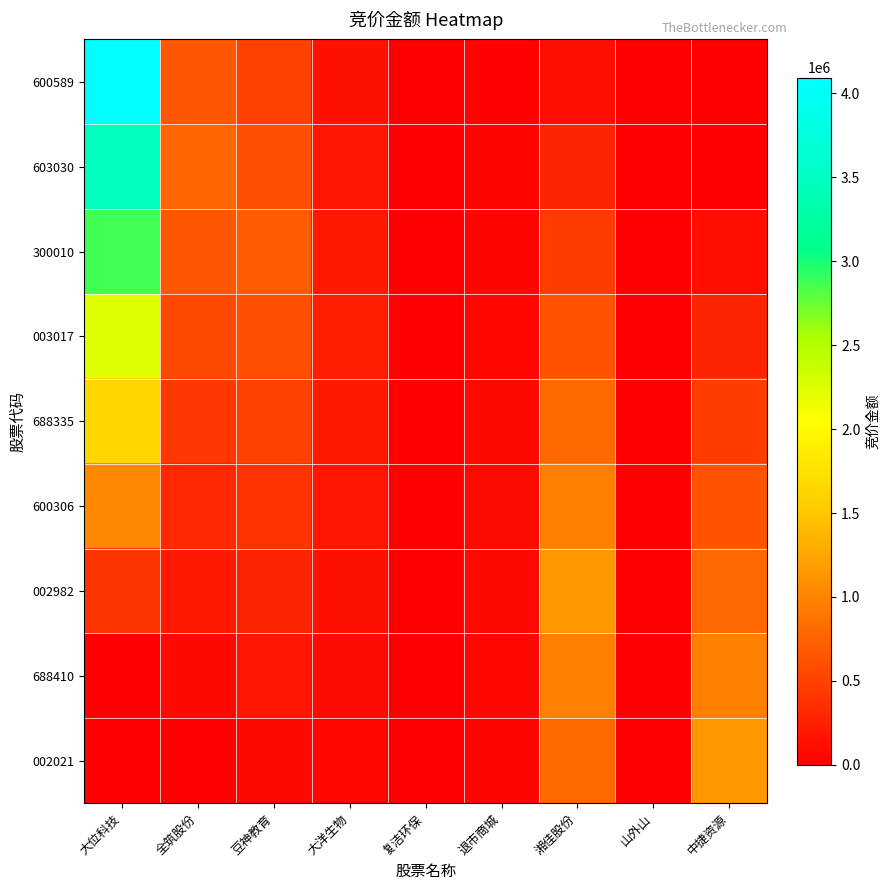

How many distinct data groups are displayed?

9